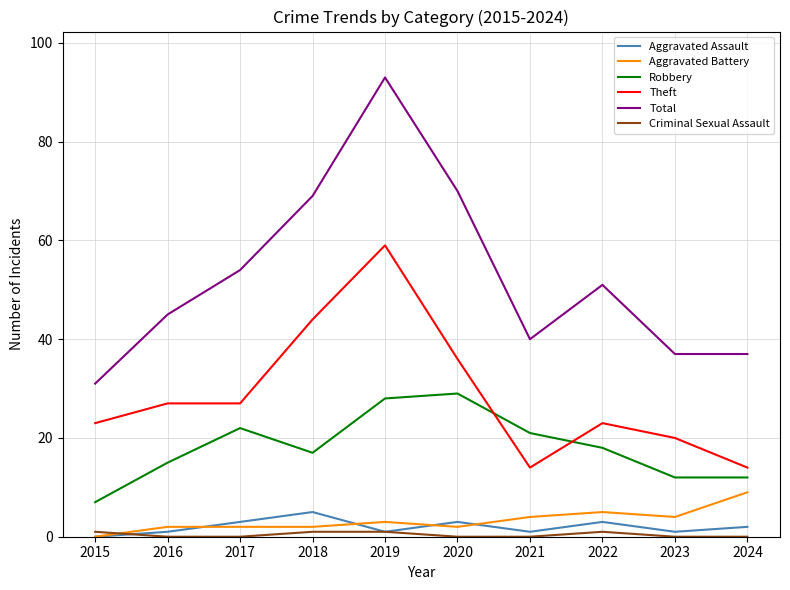

How many lines are shown in the chart?

6